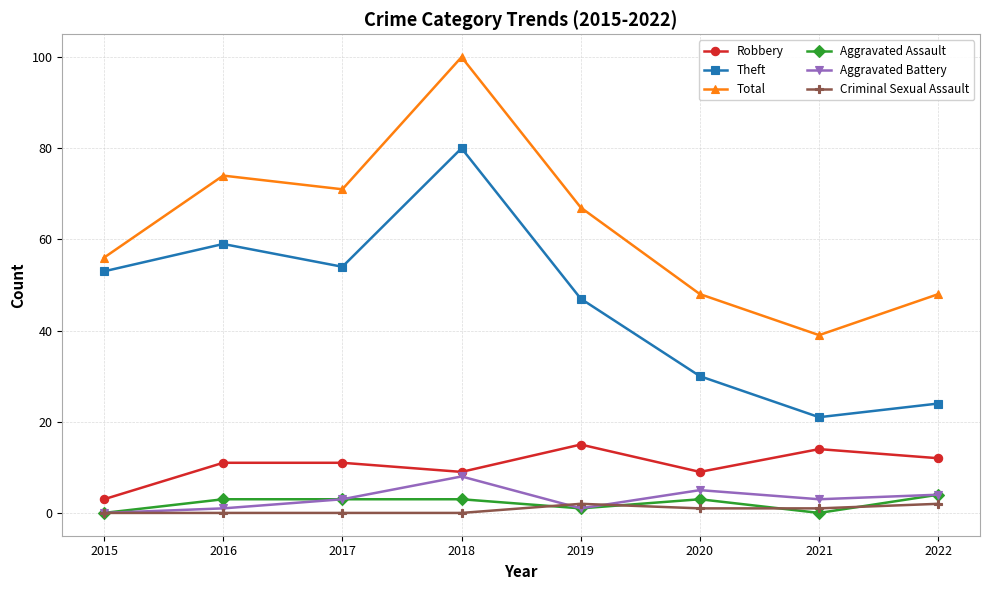

Which category has the highest value in the Theft series?

2018